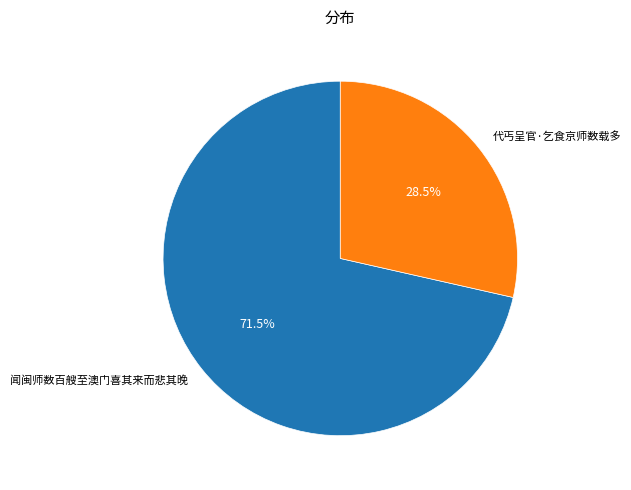

To the nearest percent, what is the difference between the largest and smallest slice percentages?

43%